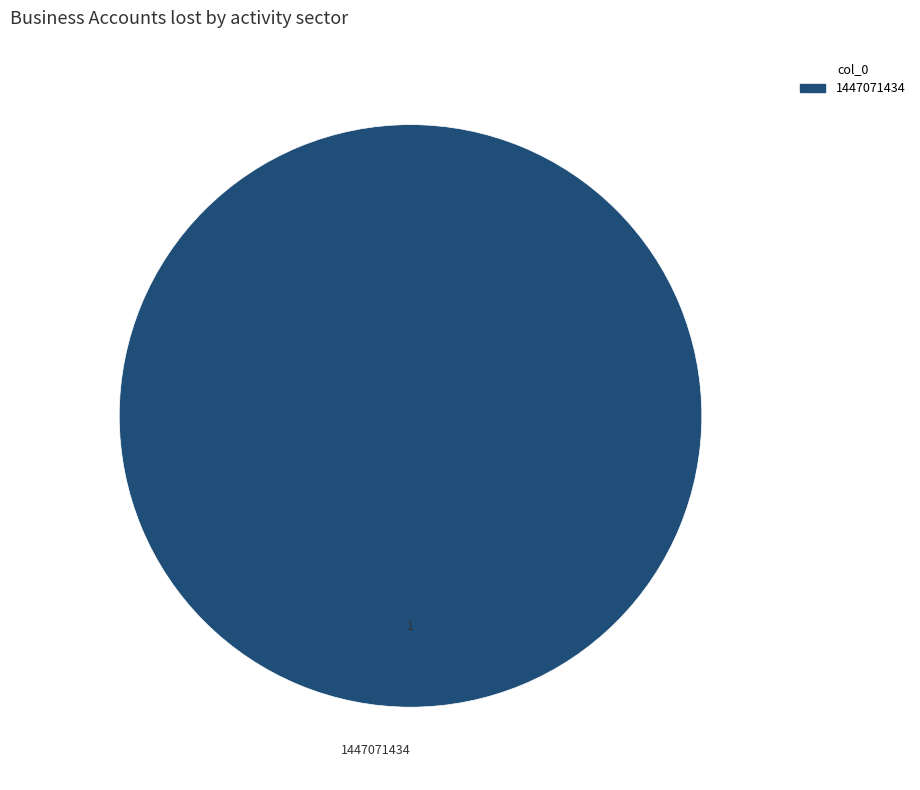

Is it true that 1447071434 is 88% of the pie?

False